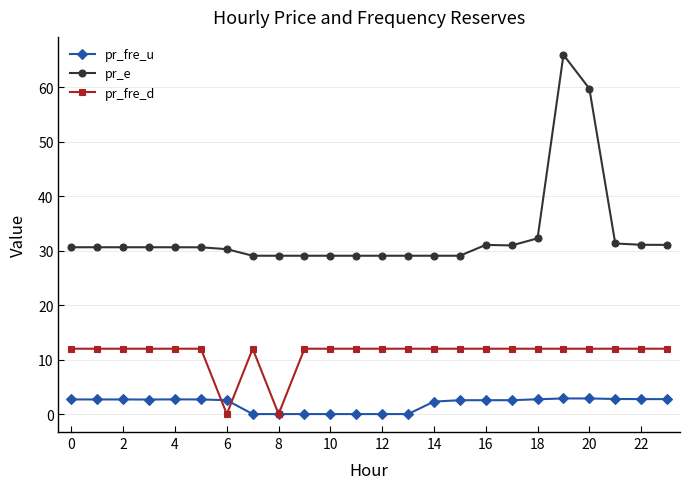

What is the value of the pr_fre_d point at the 8th from the left?

12.0